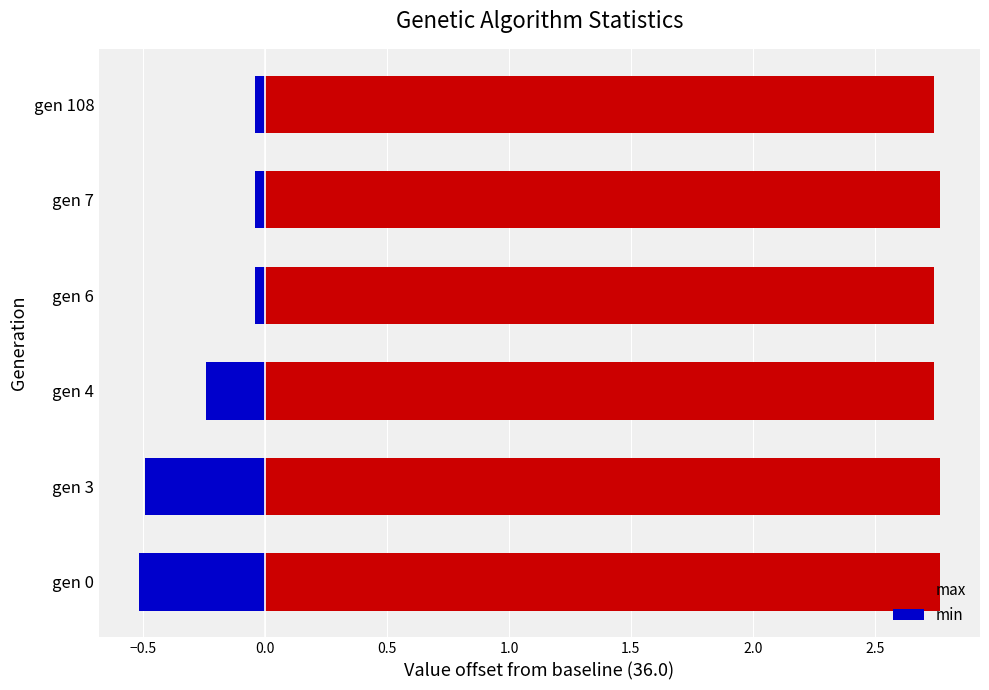

Is it true that min equals -0.4 at gen 4?

False